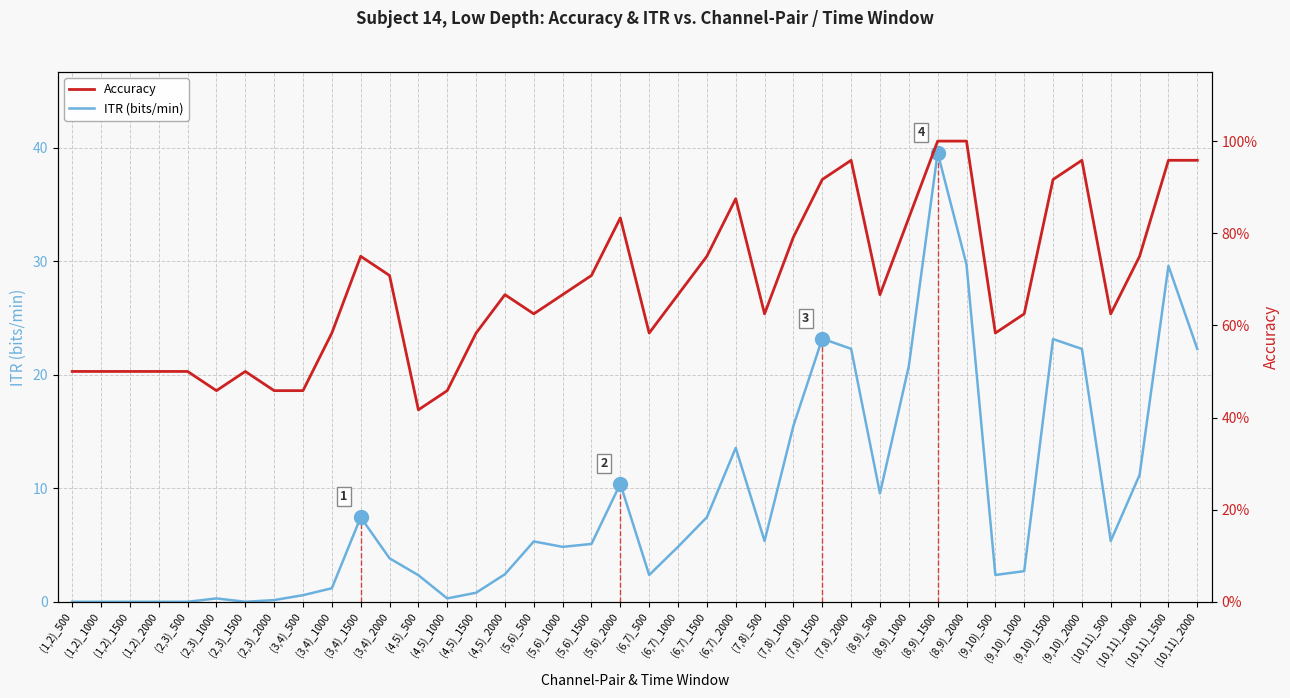

True or false: ITR (bits/min) and Accuracy cross at least once.

True